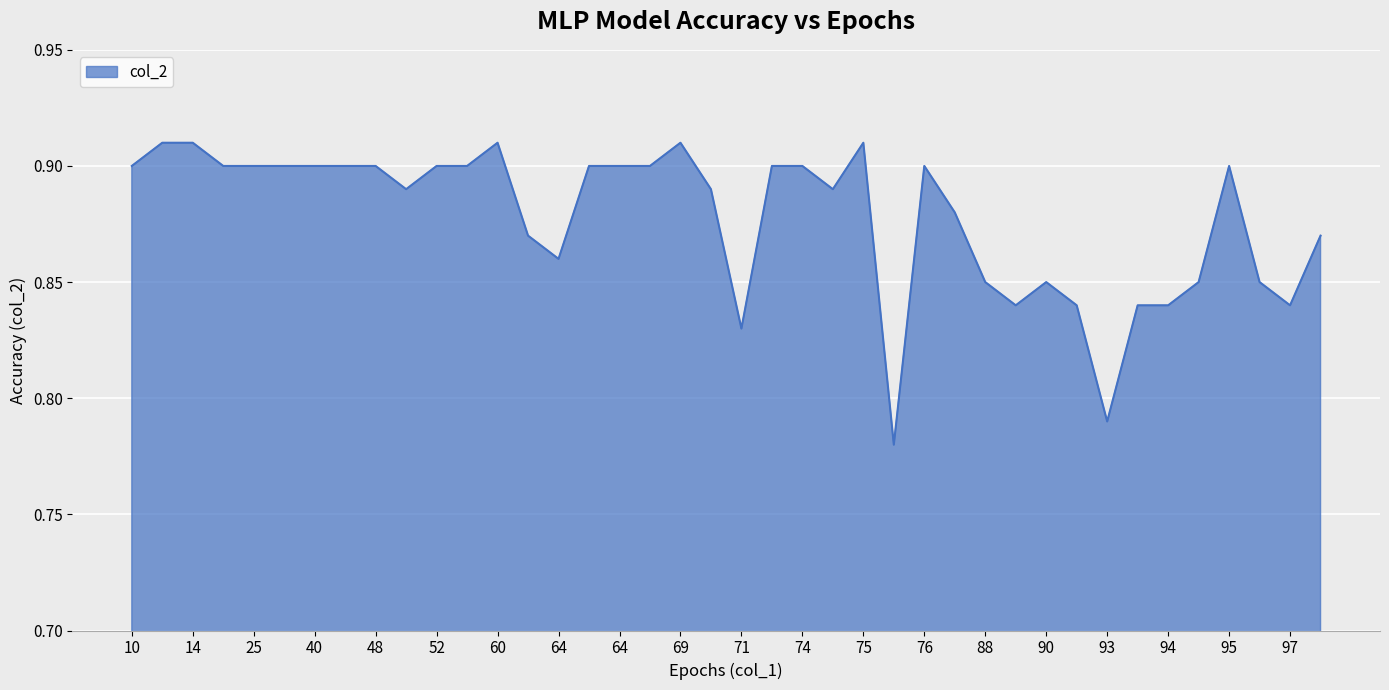

What is the average value?

0.9